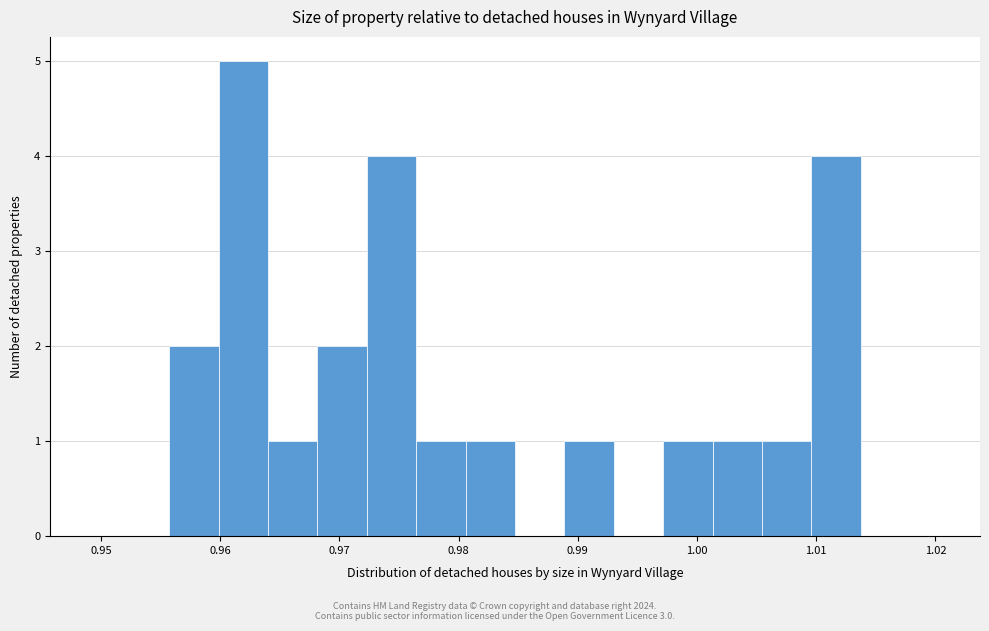

Over which range of the x-axis is the bar tallest?

0.960 to 0.964